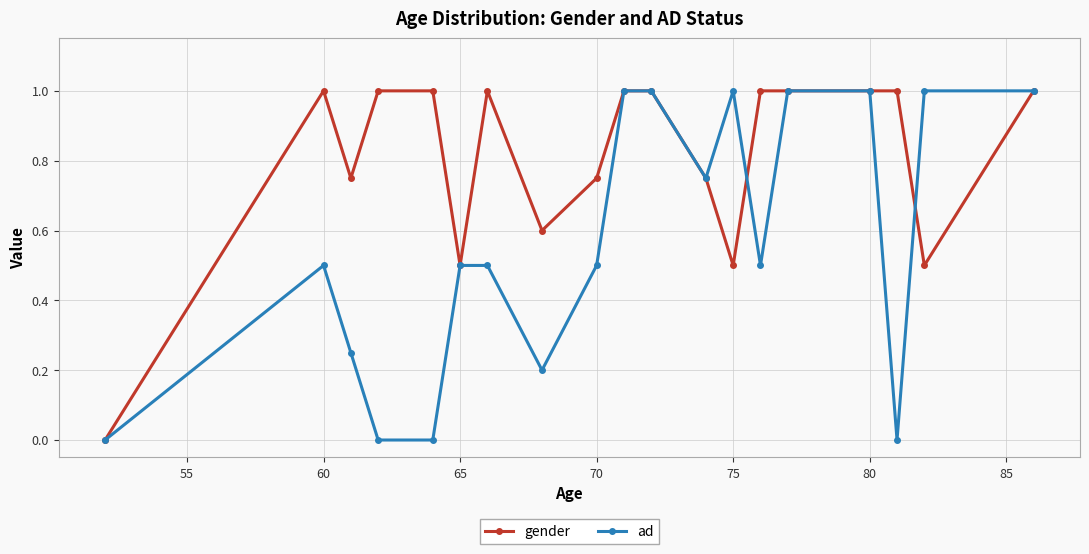

Which series has the largest total across all categories?

gender